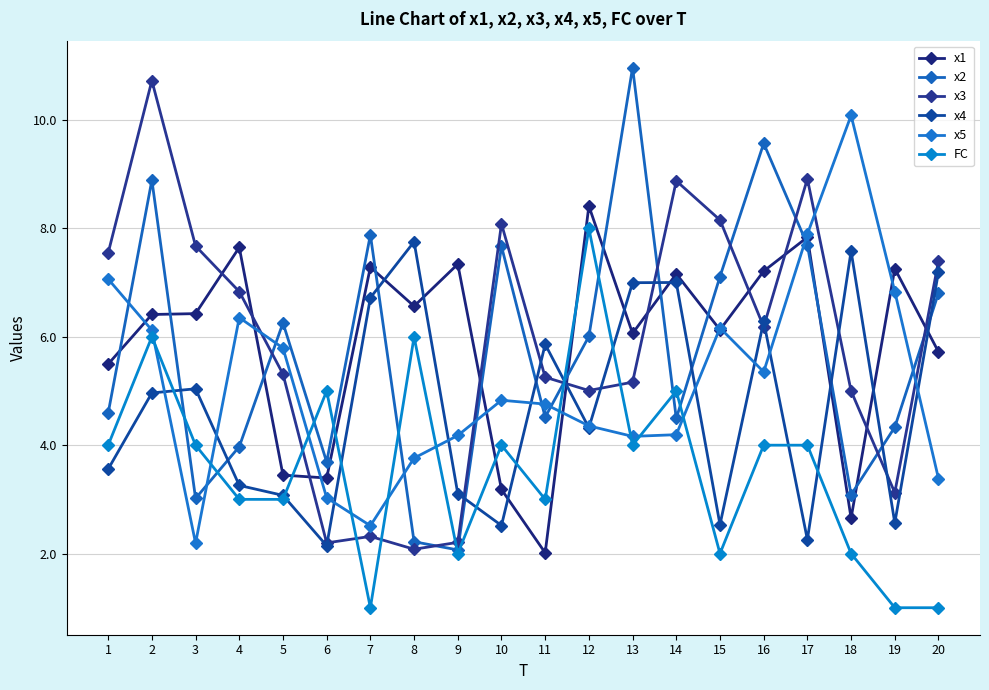

What is the sum of the x2 values at 16 and 13?

20.5